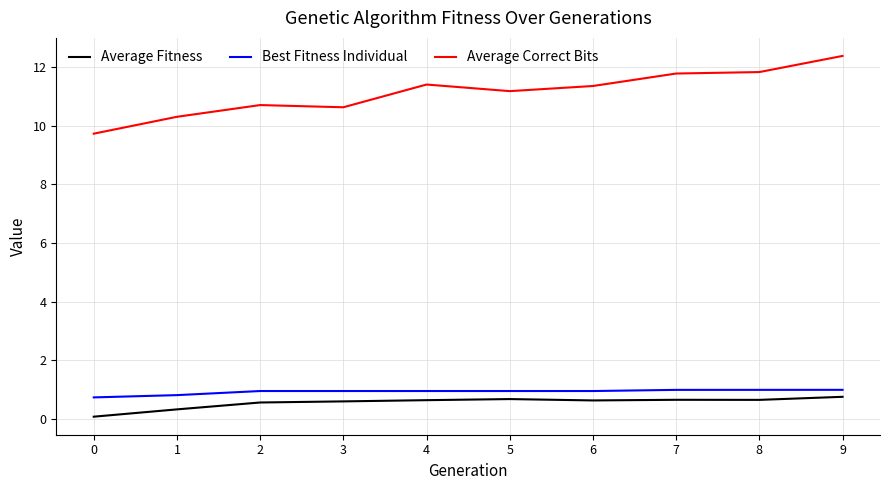

What is the difference between the maximum and minimum values in the Average Fitness series?

0.7